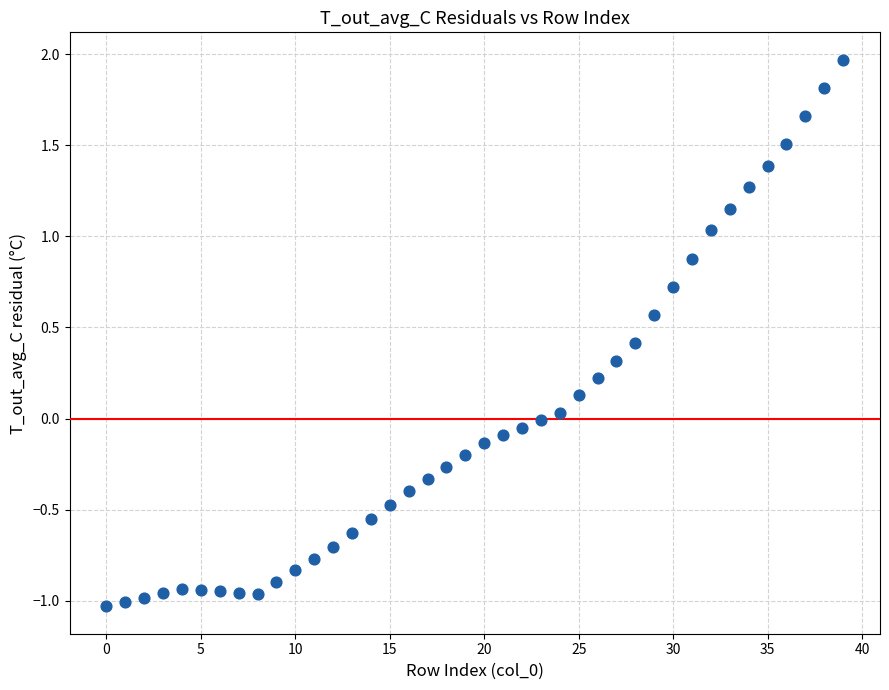

What is the range of Y values (max minus min)?

3.0